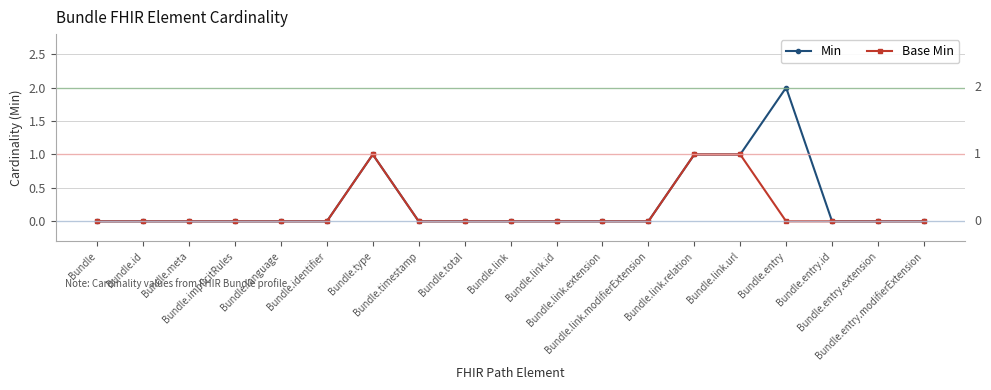

How many categories are shown in the chart?

19